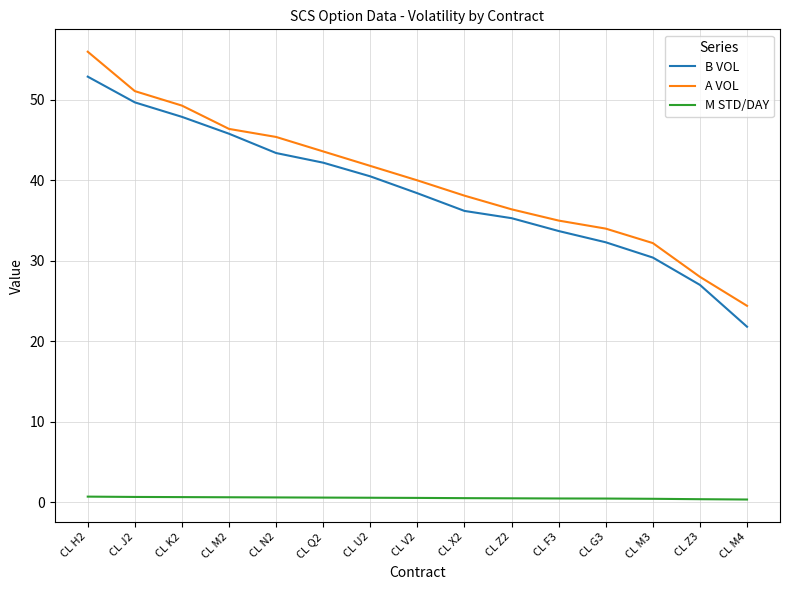

What are all the series names shown in the legend?

B VOL, A VOL, M STD/DAY